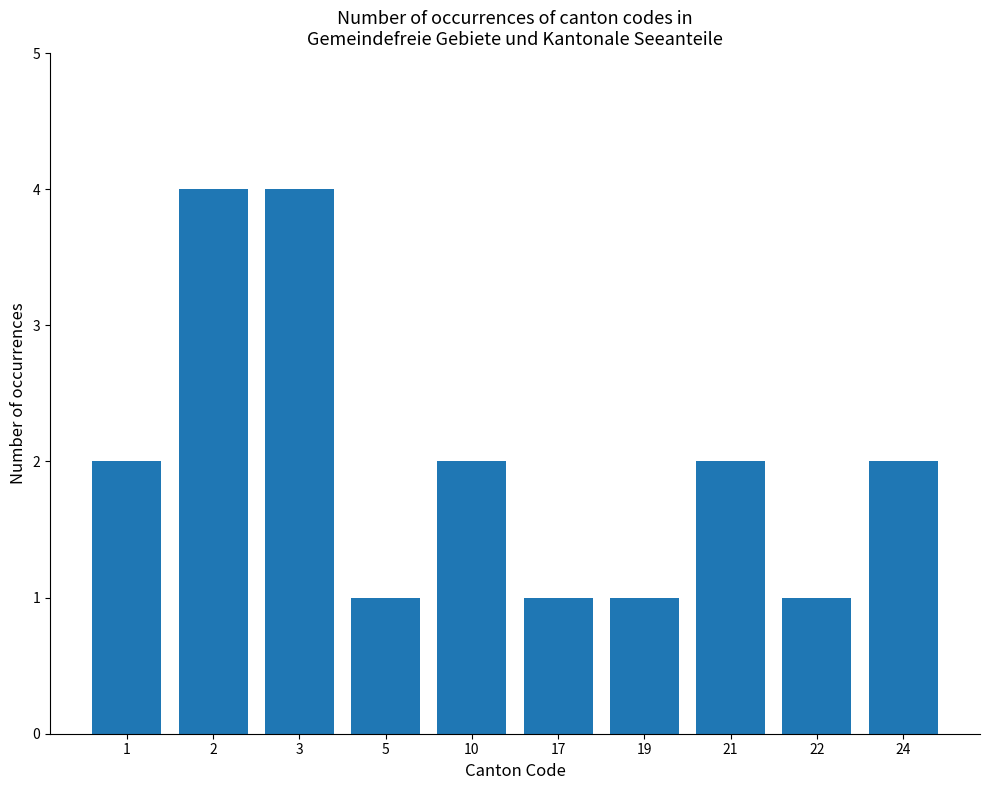

What is the maximum value shown in the chart?

4